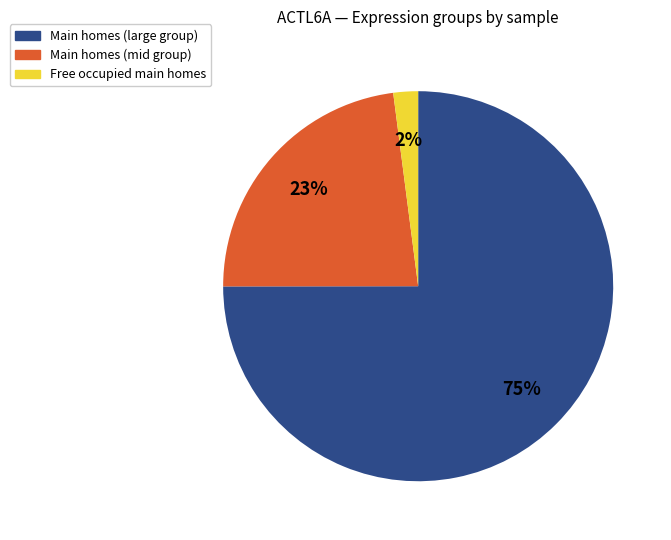

To the nearest percent, what is the difference between the largest and smallest slice percentages?

73%